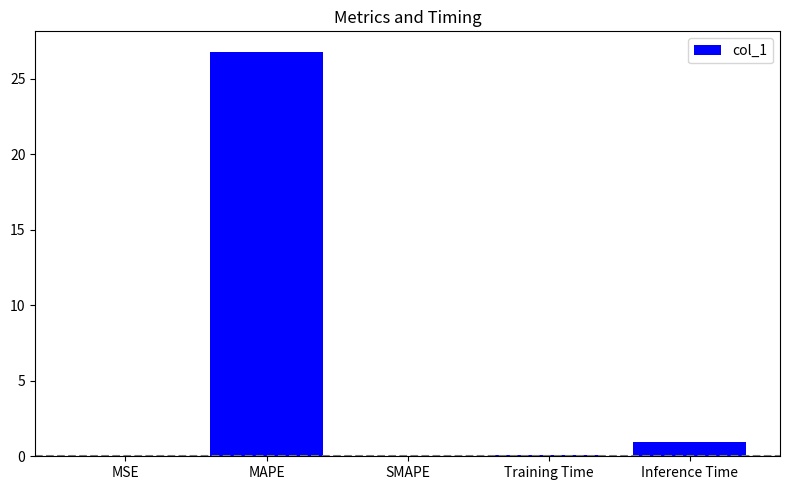

At which label is the value closest to 13?

Inference Time